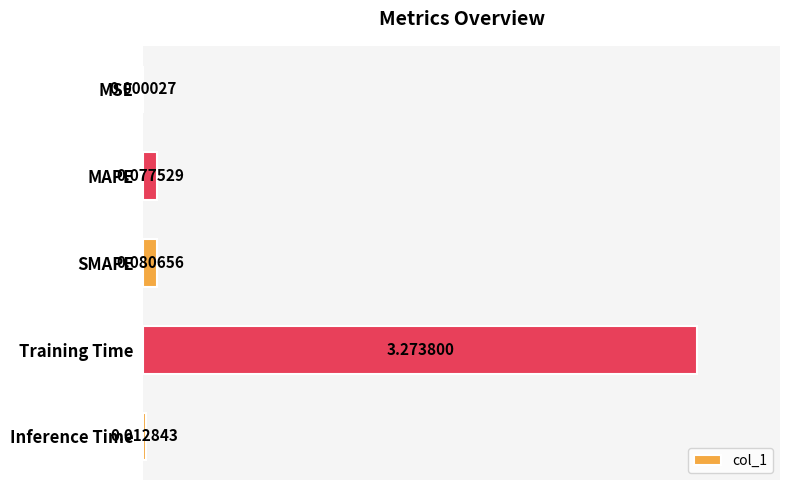

What is the sum of all values?

3.4